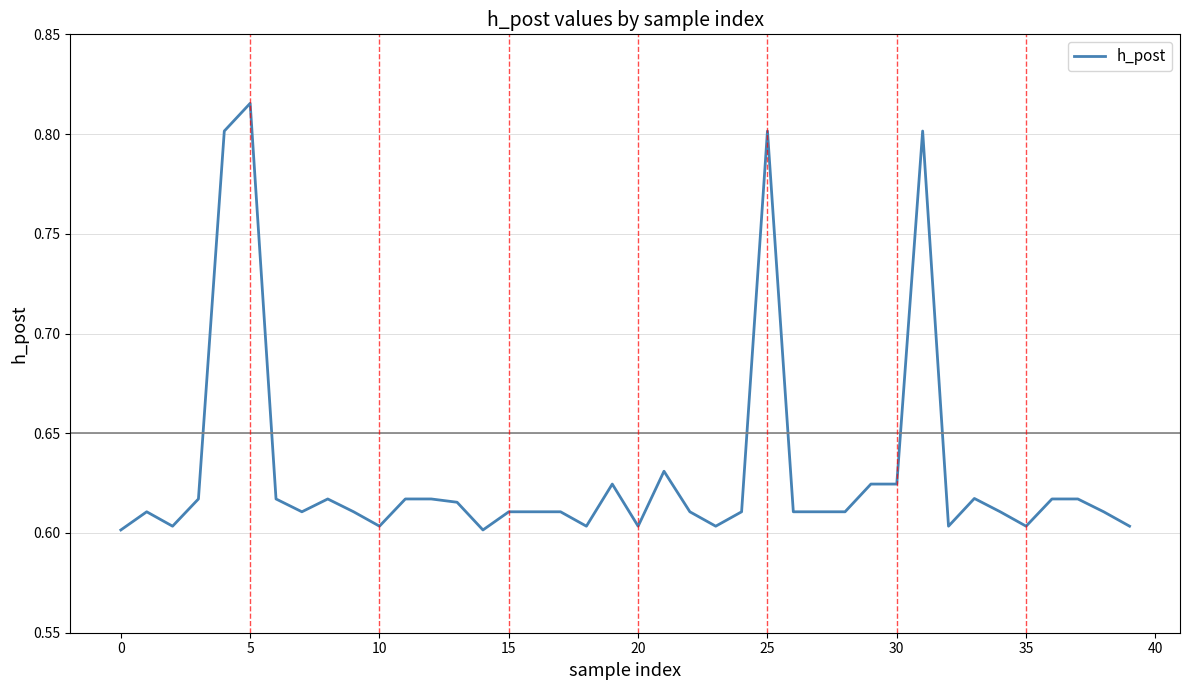

How many lines are shown in the chart?

1